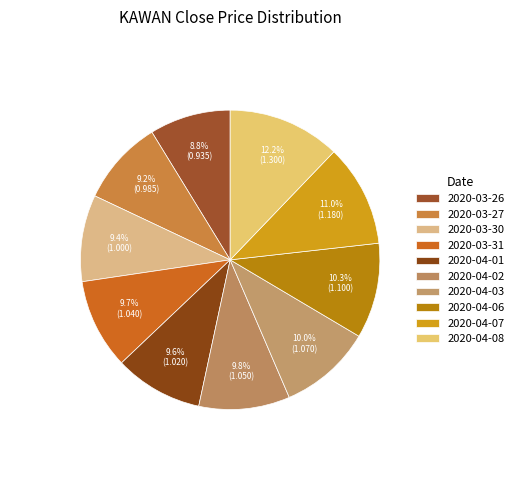

Which slice is the largest?

2020-04-08